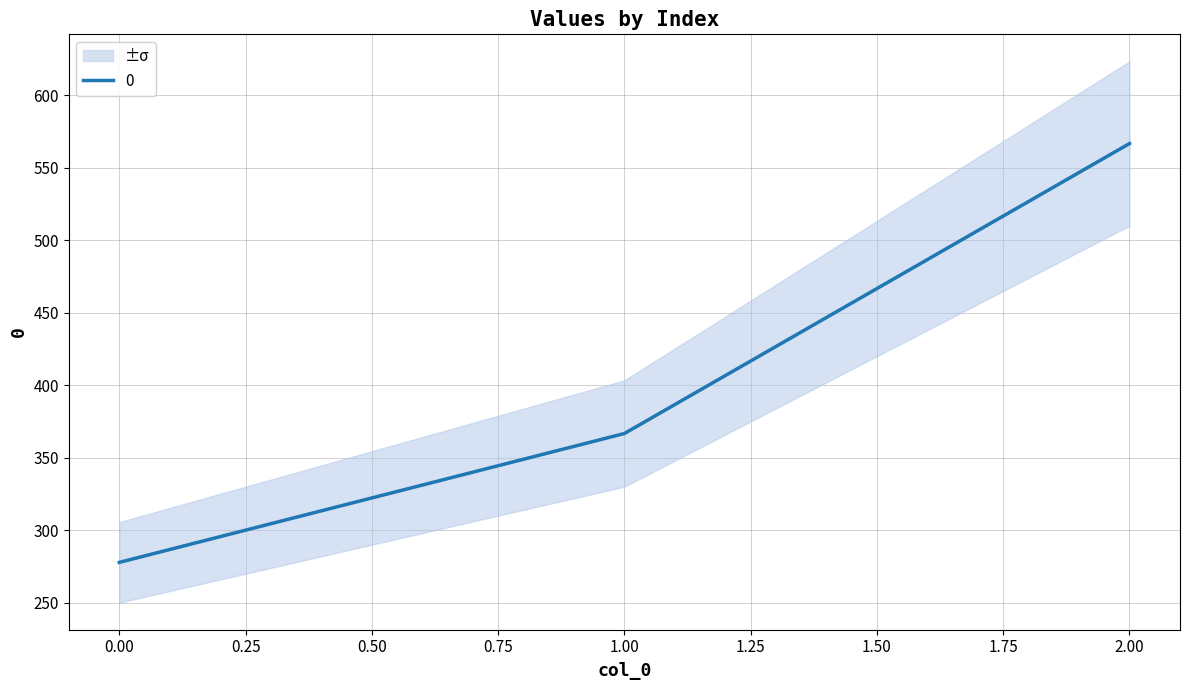

Is it true that the value at 1 is 656.7?

False